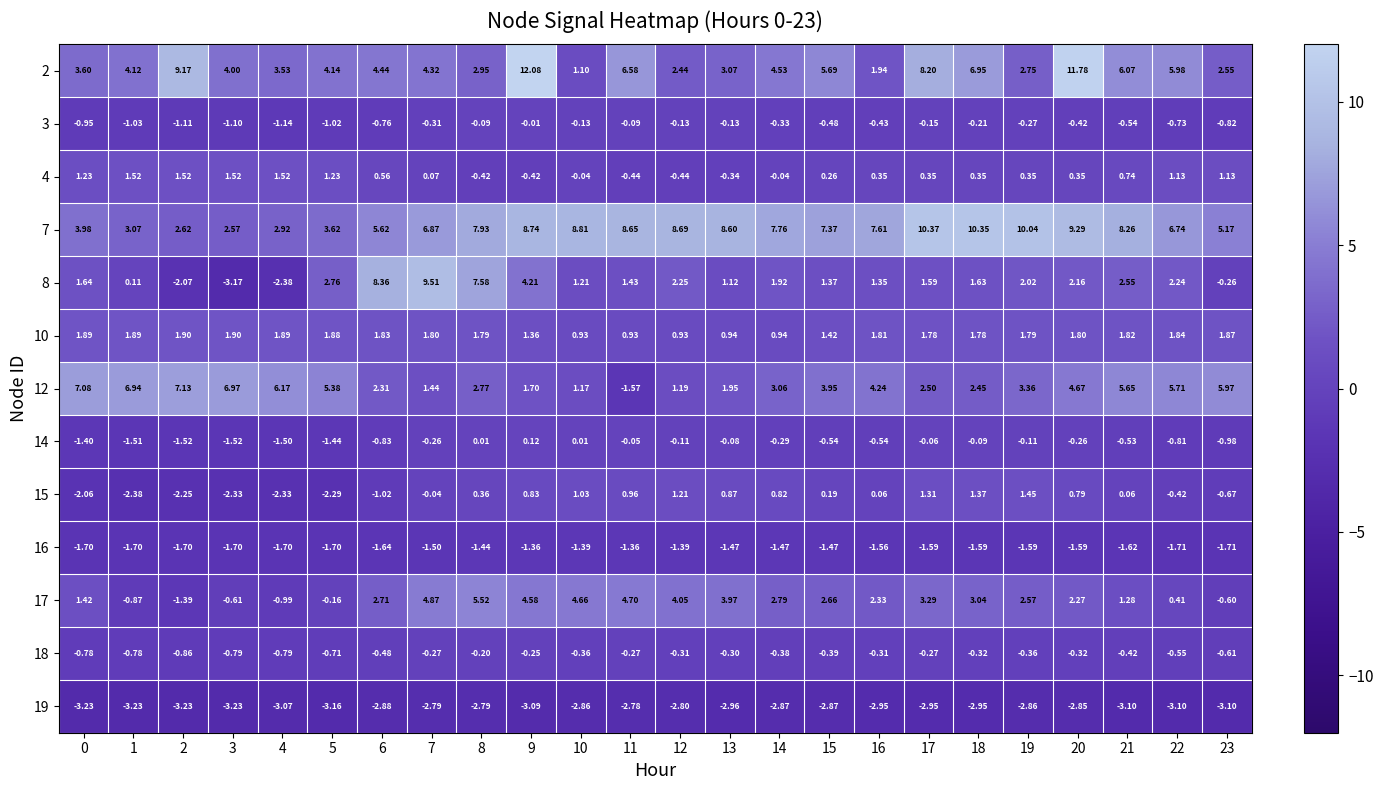

Is the value of 4 at 22 greater than the value of 15 at 12?

No